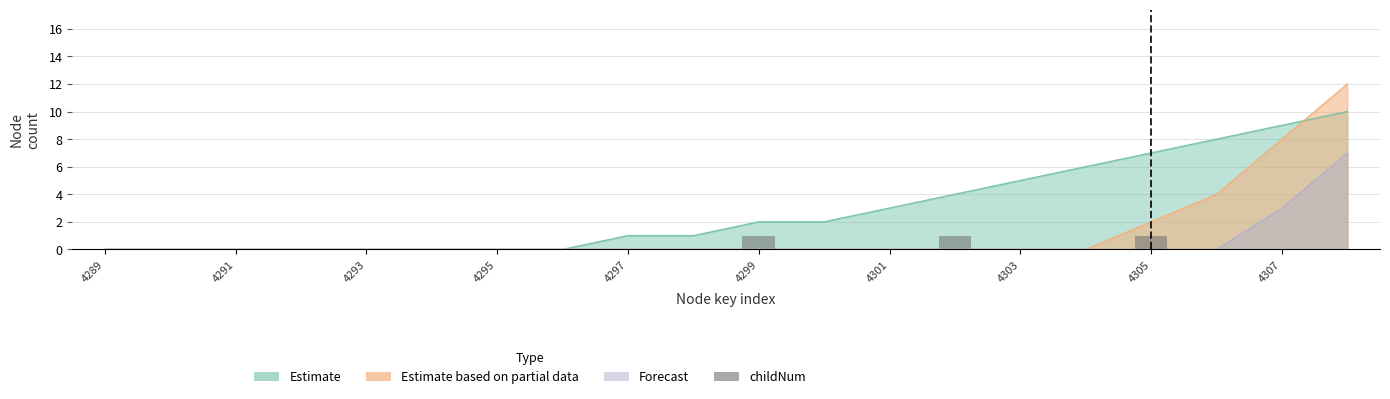

Does the chart contain any negative values?

No